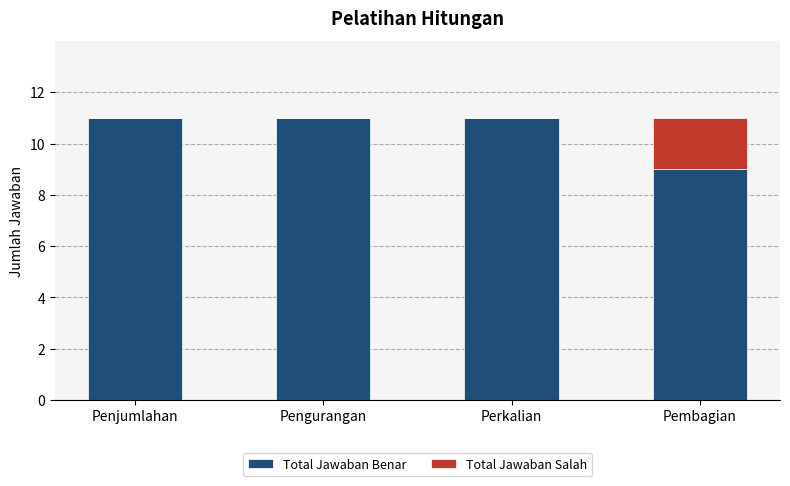

What is the total value across all series at Pembagian?

11